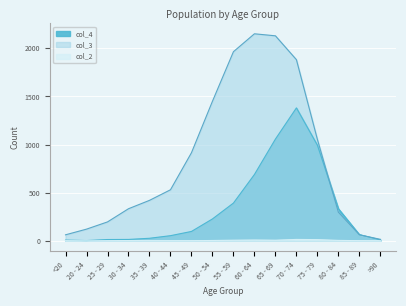

The value of col_4 at 35 - 39 is 26. True or false?

True